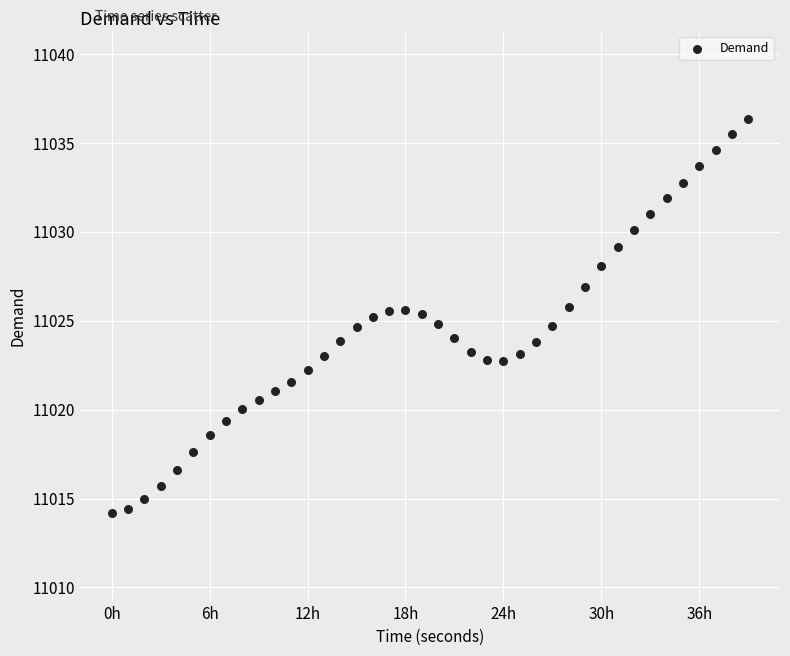

What is the range of X values (max minus min)?

140400.0